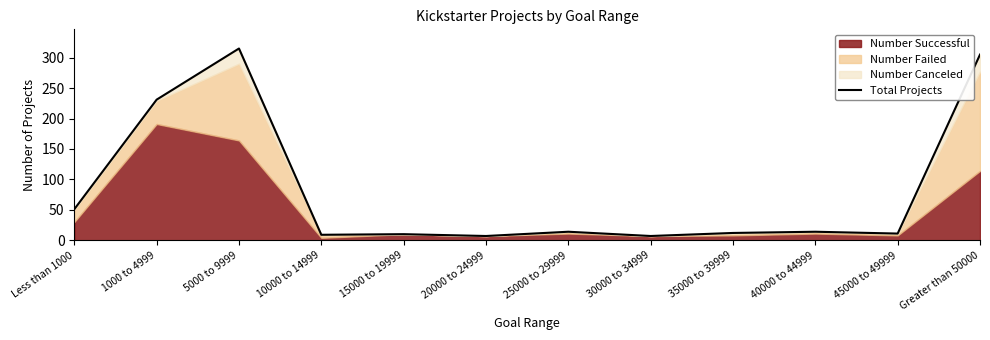

What is the minimum value shown in the chart?

7